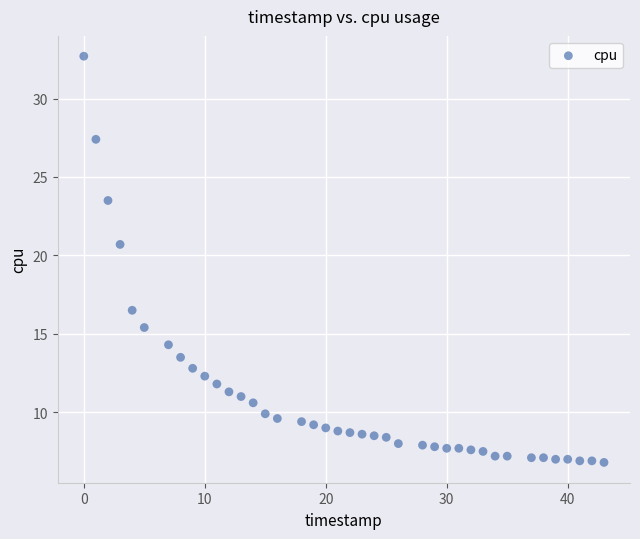

What is the range of Y values (max minus min)?

25.9